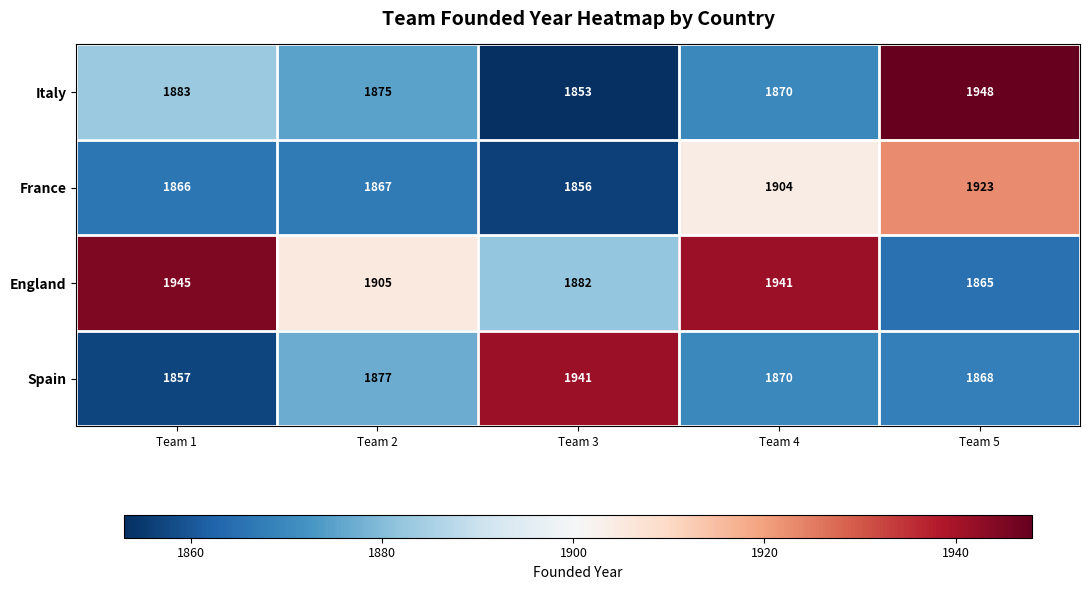

What value does the Spain series have at Team 3?

1941